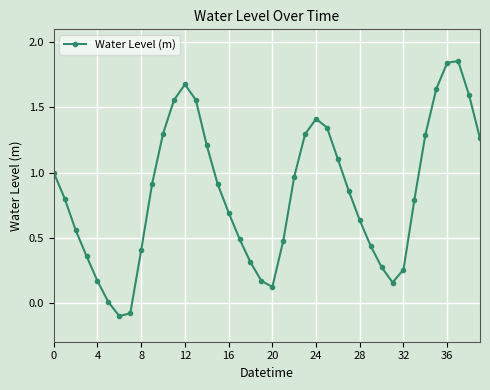

What is the sum of all values?

33.5